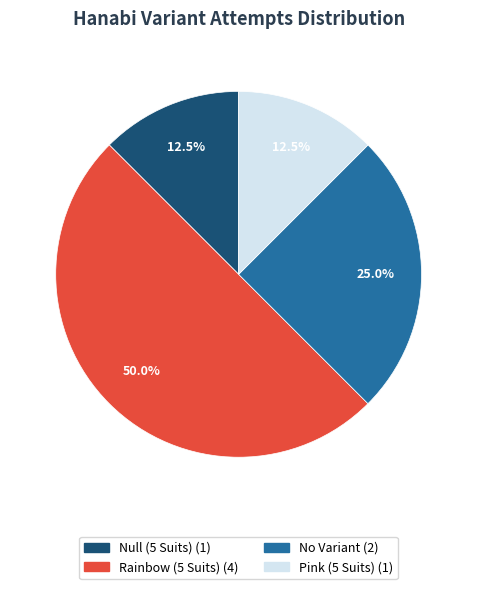

Is it true that No Variant is 34% of the pie?

False